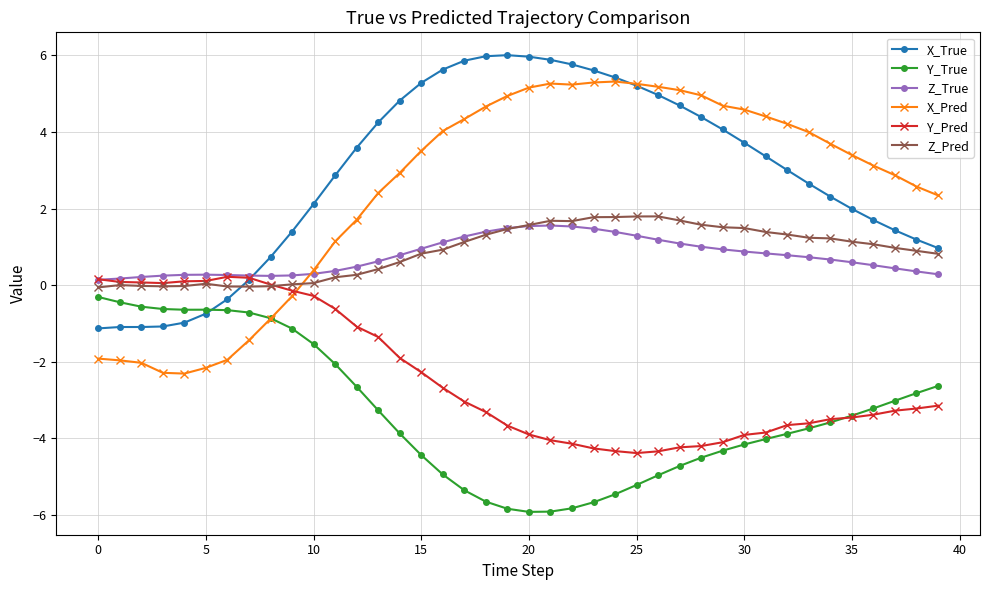

How many categories are shown in the chart?

40